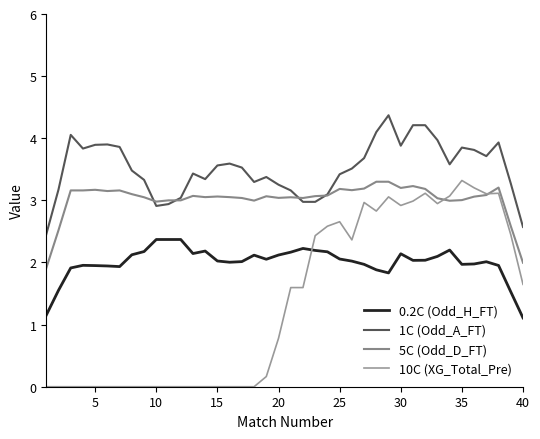

What is the highest value of the 1C (Odd_A_FT) series?

4.4